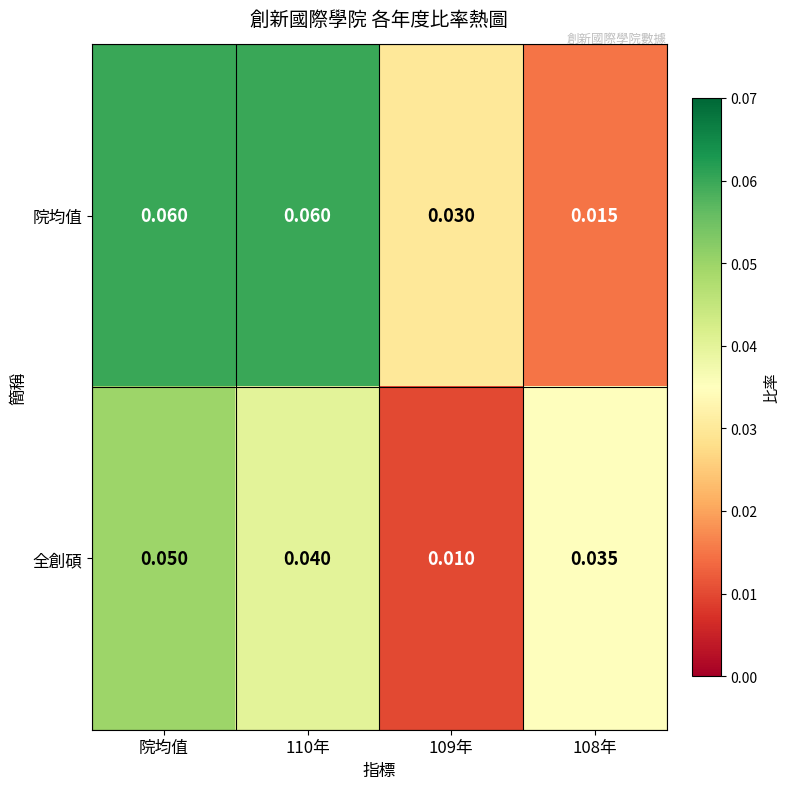

Rank the series by their average value, from lowest to highest.

全創碩, 院均值